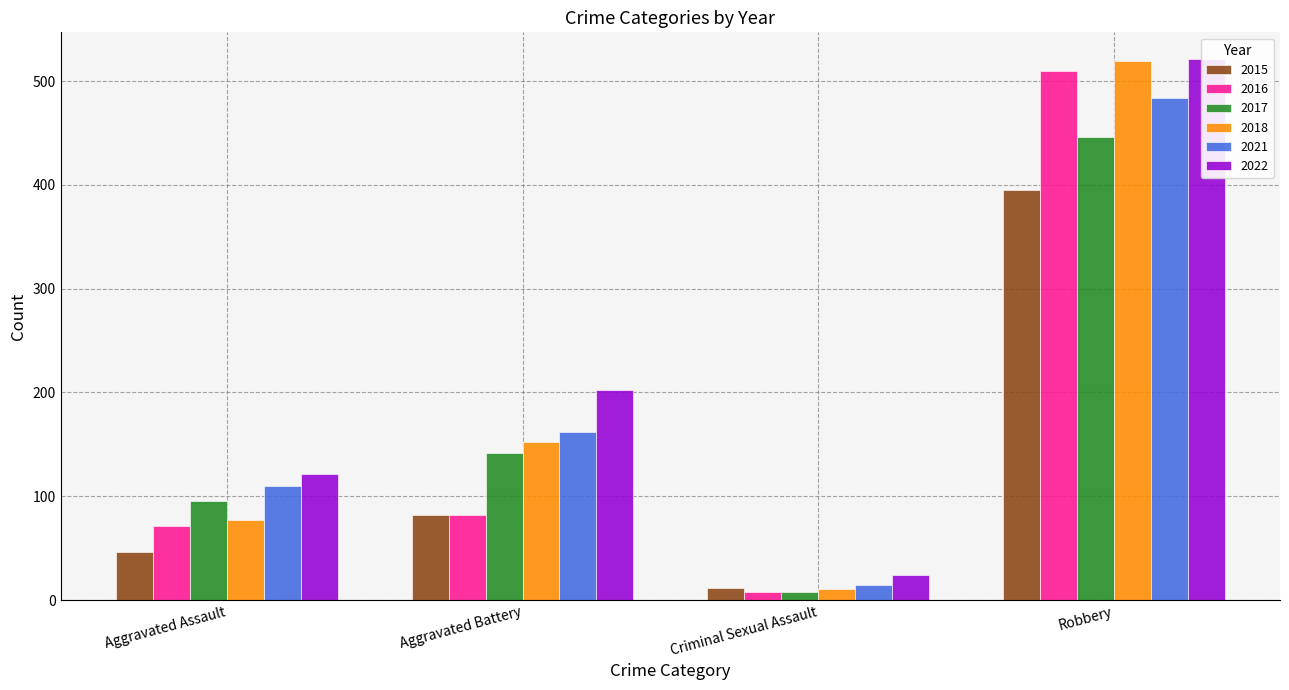

At how many categories does at least one series exceed 216?

1